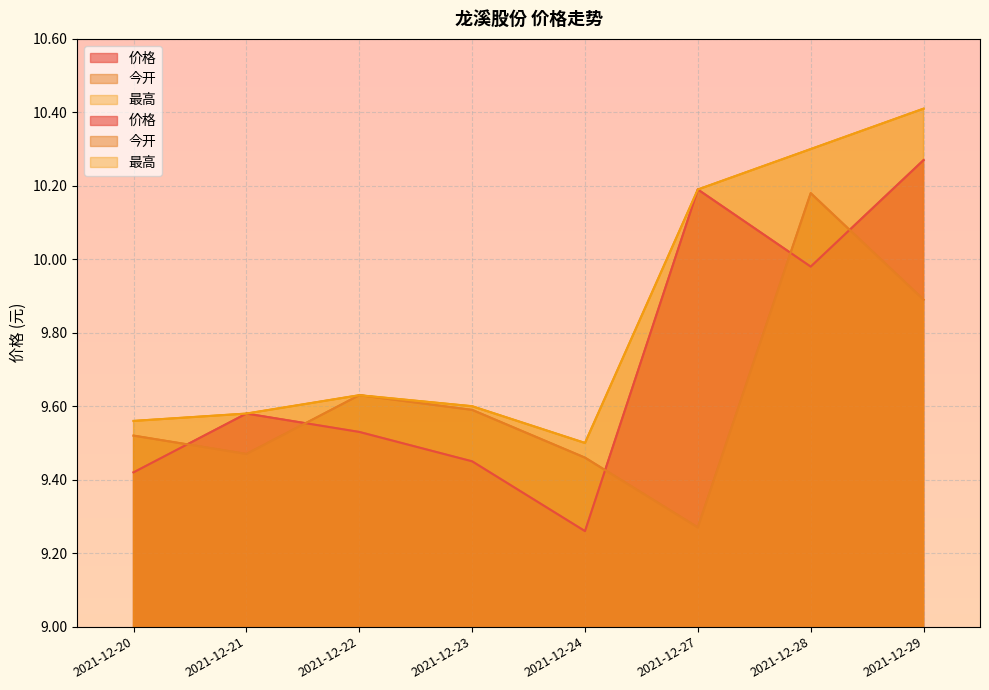

What is the difference between the maximum and minimum values in the 最高 series?

0.9